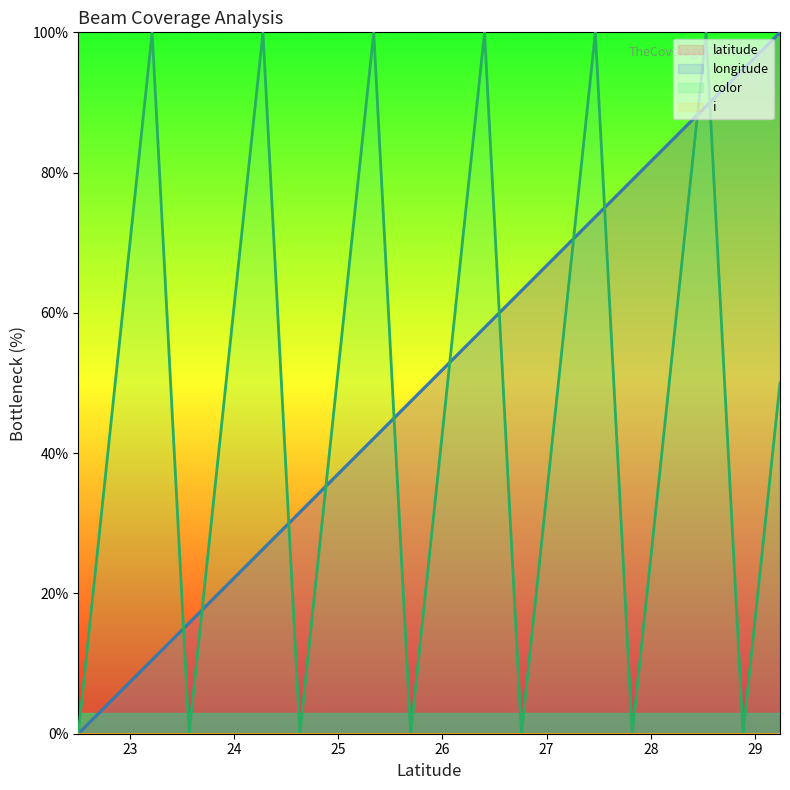

Count the number of categories in the chart.

20